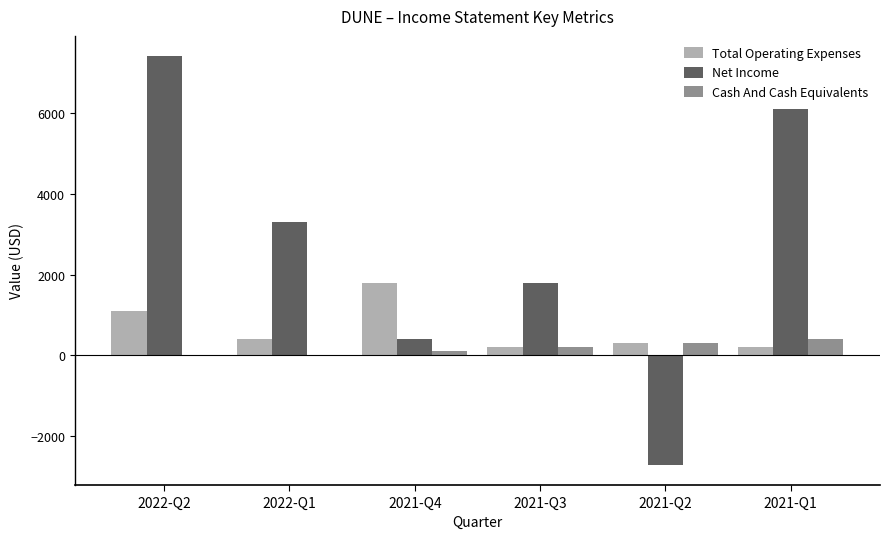

Reading right to left, list all the values displayed in this chart.

Total Operating Expenses: 2021-Q1=200	2021-Q2=300	2021-Q3=200	2021-Q4=1800	2022-Q1=400	2022-Q2=1100
Net Income: 2021-Q1=6100	2021-Q2=-2700	2021-Q3=1800	2021-Q4=400	2022-Q1=3300	2022-Q2=7400
Cash And Cash Equivalents: 2021-Q1=400	2021-Q2=300	2021-Q3=200	2021-Q4=100	2022-Q1=0	2022-Q2=0